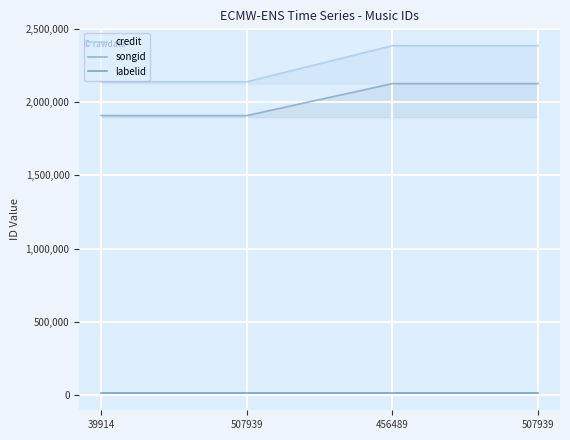

Does the chart display data point markers on the line(s)?

No